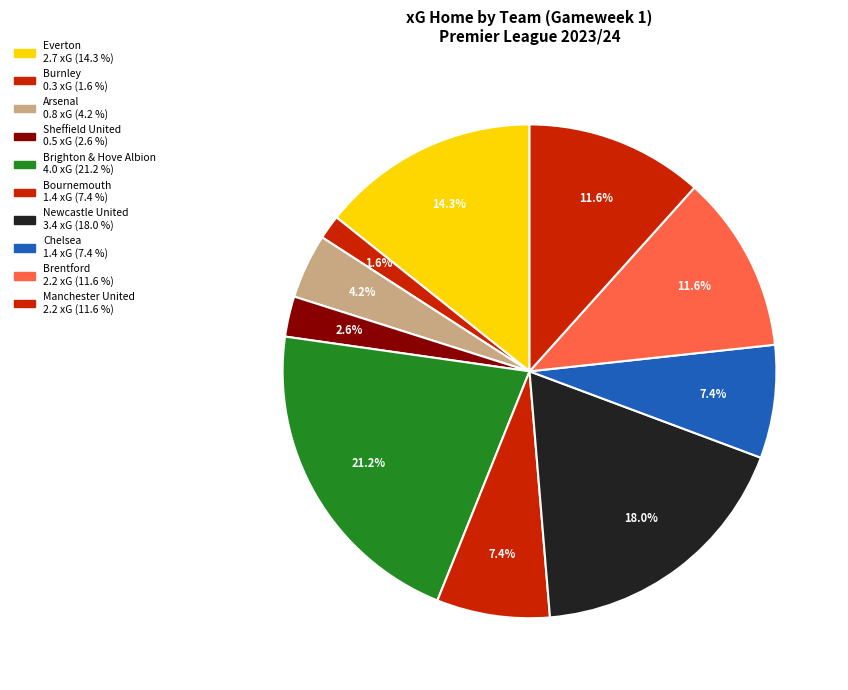

To the nearest percent, what portion does Bournemouth represent?

7%